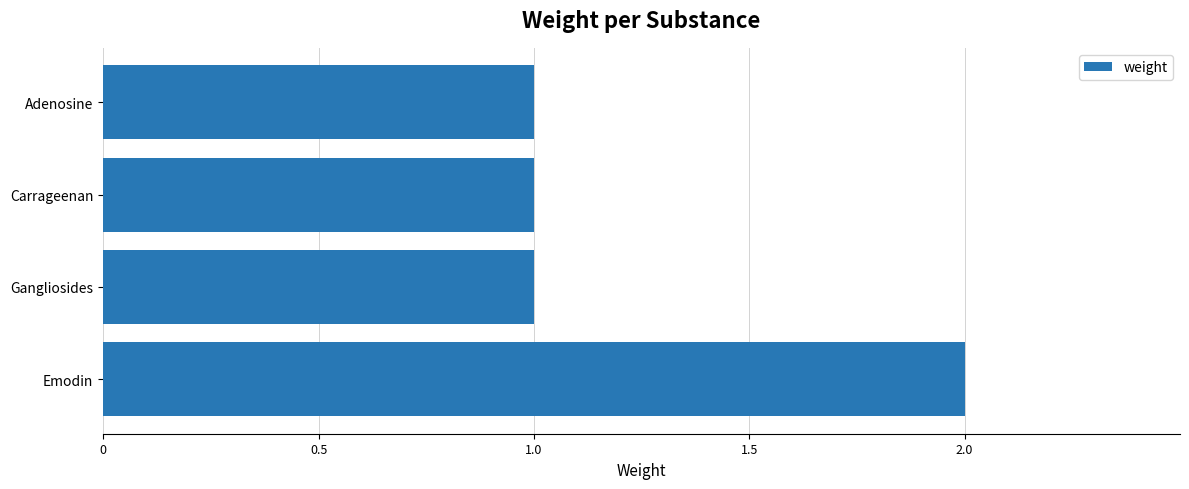

At which category does the chart reach its peak across all series?

Emodin